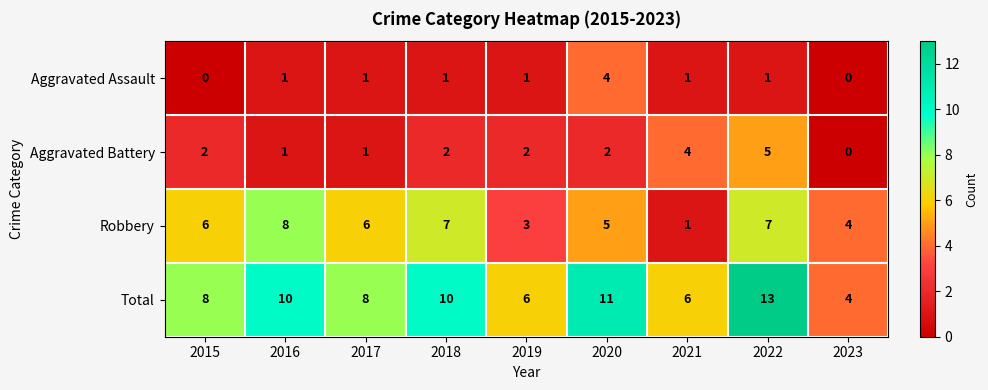

How many series are shown in this chart?

4